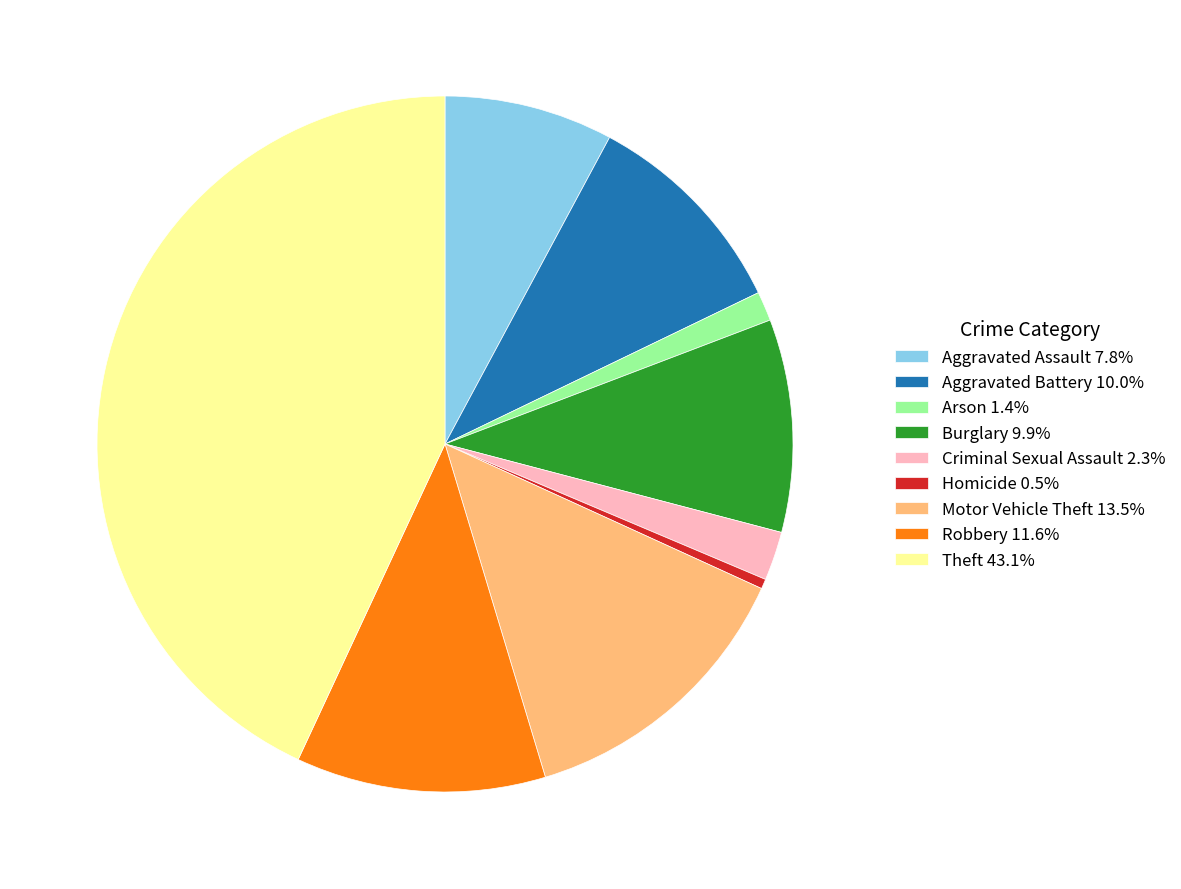

Do Theft 43.1% and Aggravated Battery 10.0% together represent more than half of the pie?

Yes